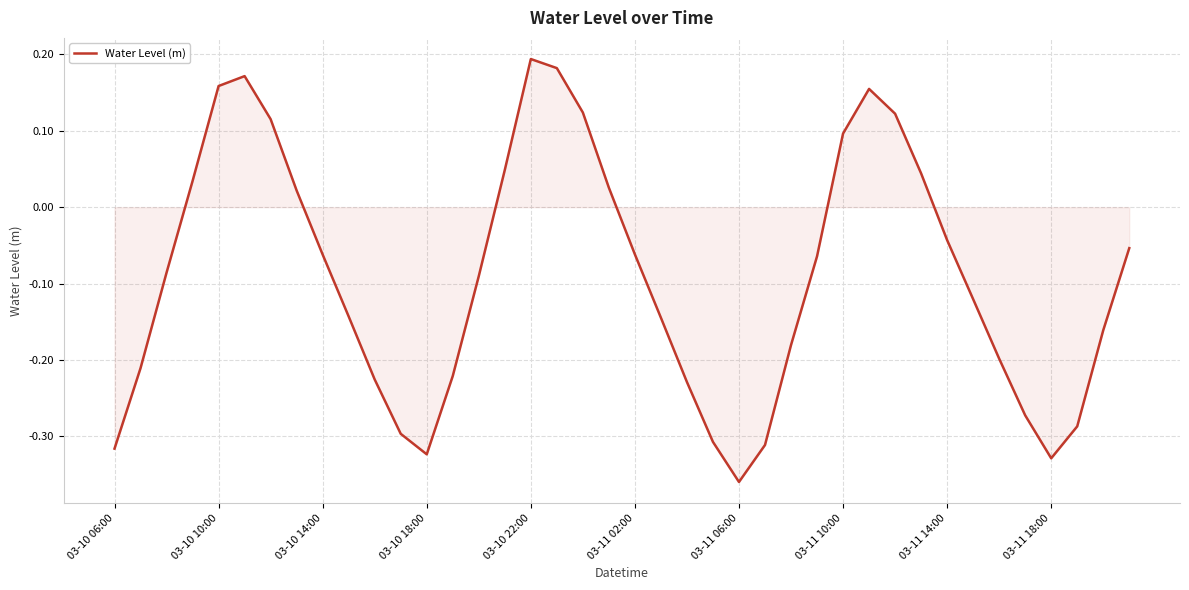

What is the difference between the maximum and minimum values?

0.6